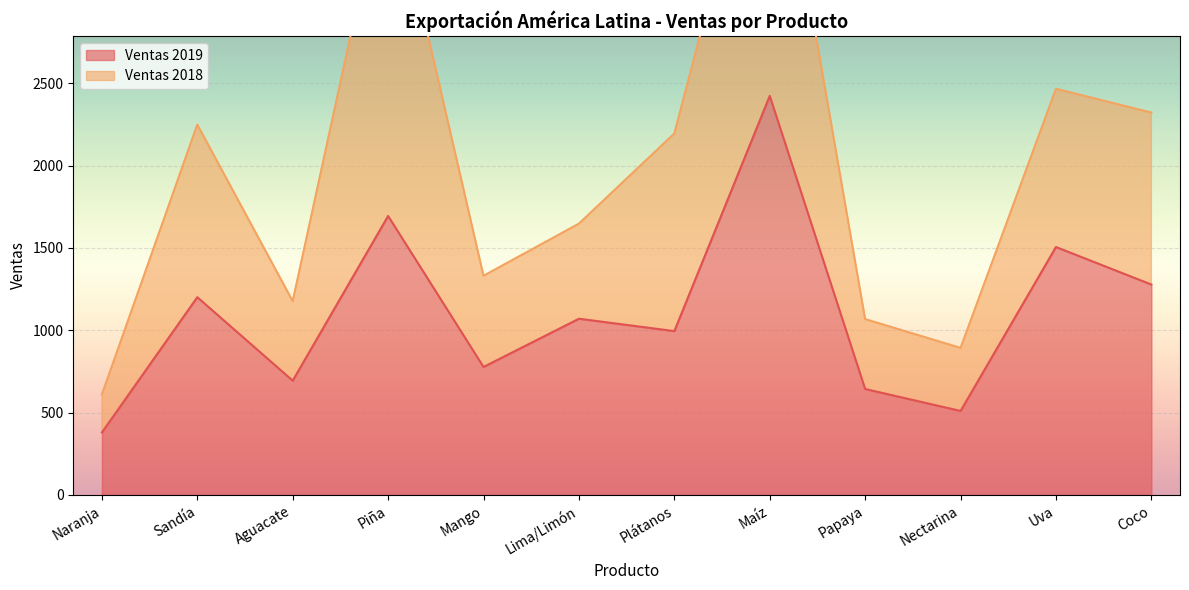

True or false: the data has more than 1 interior local peaks.

True